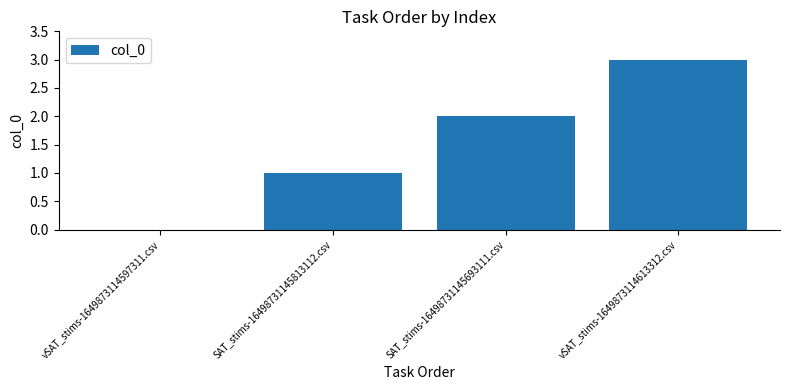

Is it true that the value at vSAT_stims-1649873114613312.csv is 3?

True